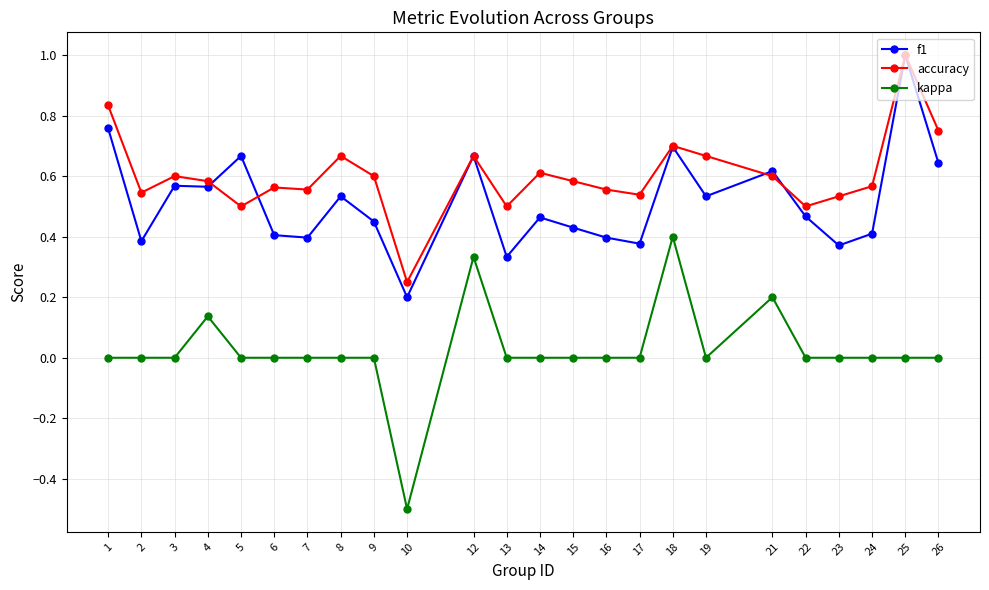

Rank the series by their average value, from lowest to highest.

kappa, f1, accuracy